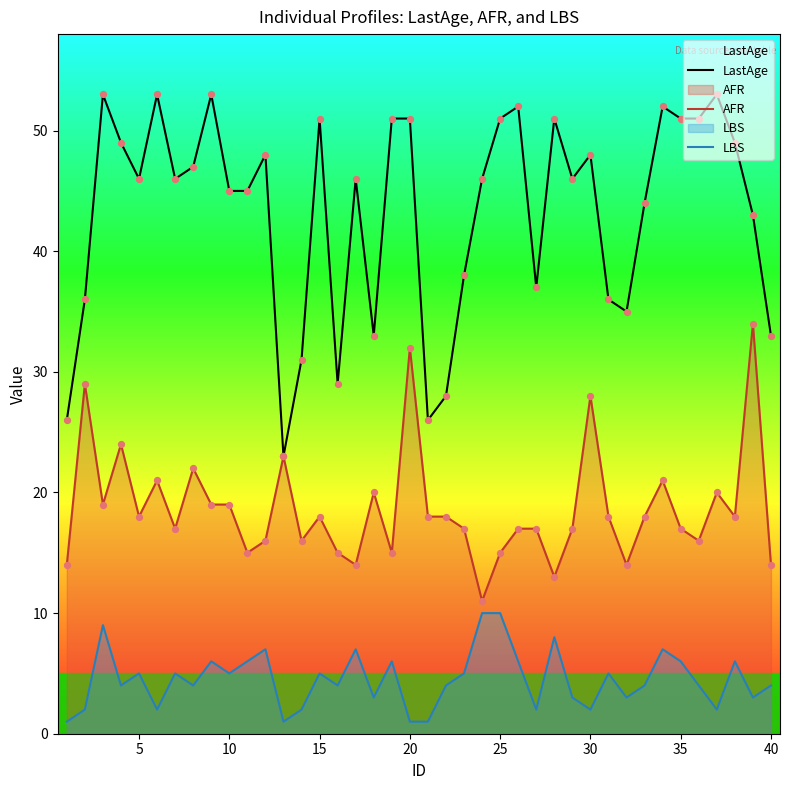

Which series reaches the maximum Y coordinate?

LastAge